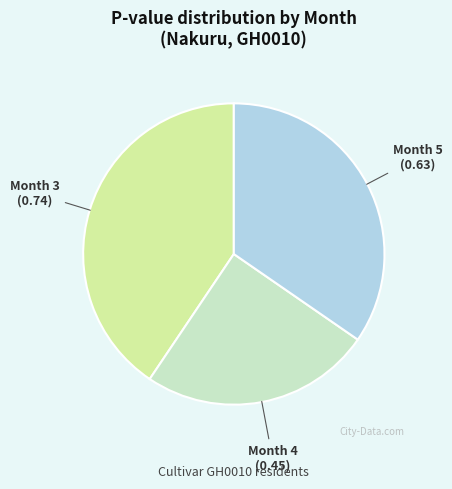

Which has a higher value, Month 4 or Month 5?

Month 5